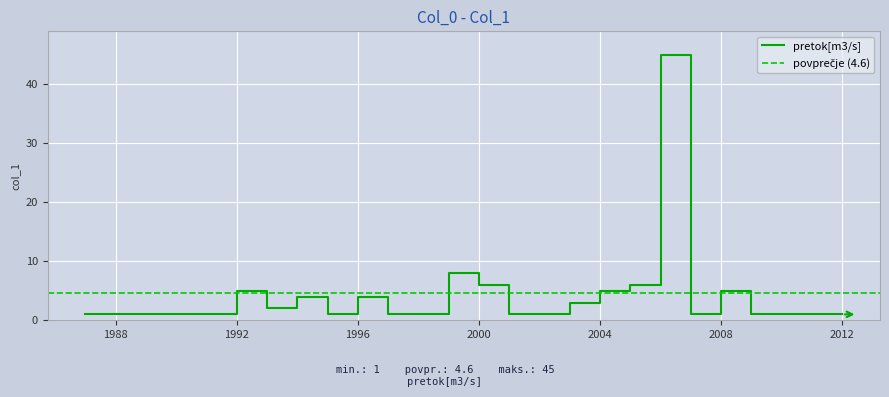

What is the minimum value shown in the chart?

1